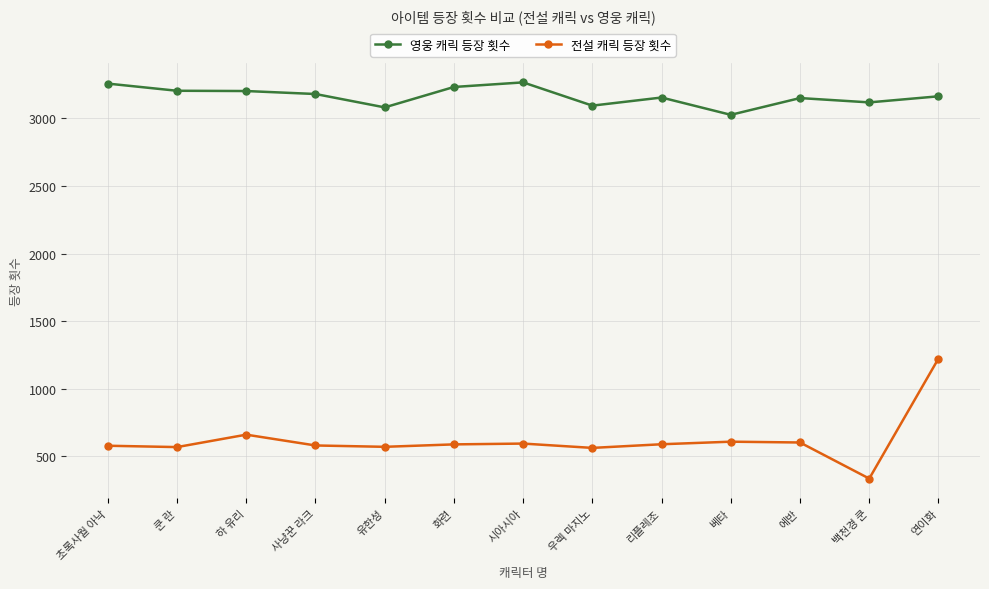

What is the maximum value for 영웅 캐릭 등장 횟수?

3266